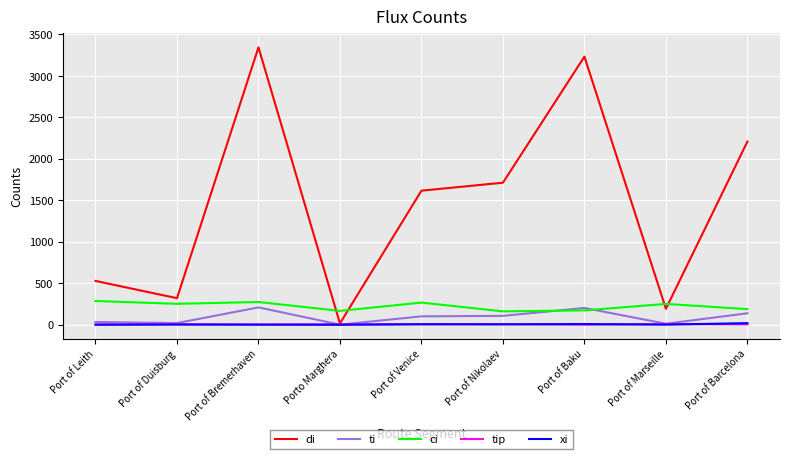

Which series changed the most between Port of Duisburg and Port of Venice?

di